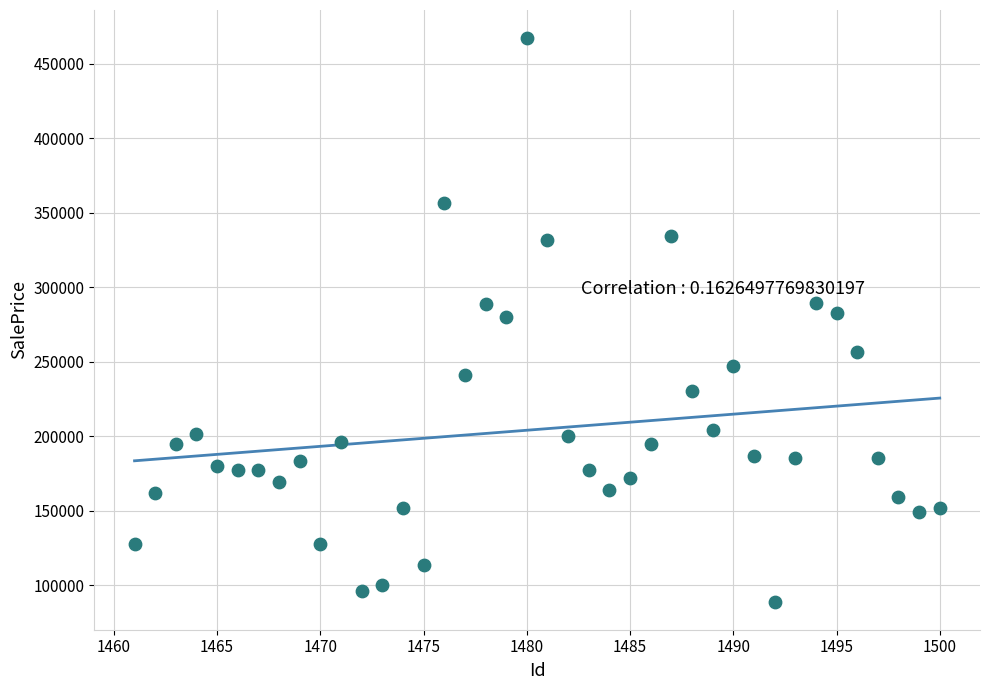

What is the range of X values (max minus min)?

39.0